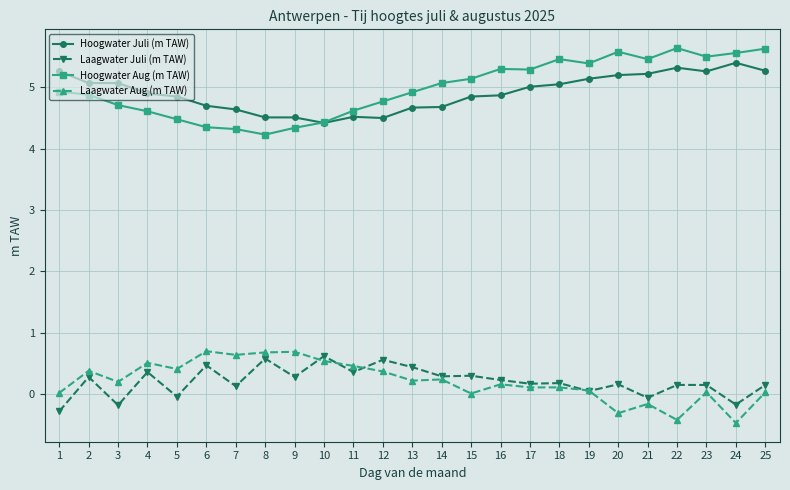

What is the highest value of the Hoogwater Aug (m TAW) series?

5.6